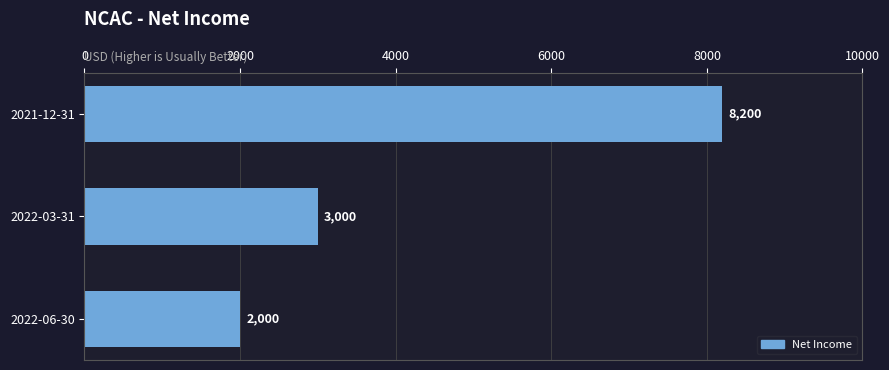

How many values are below 3000?

1